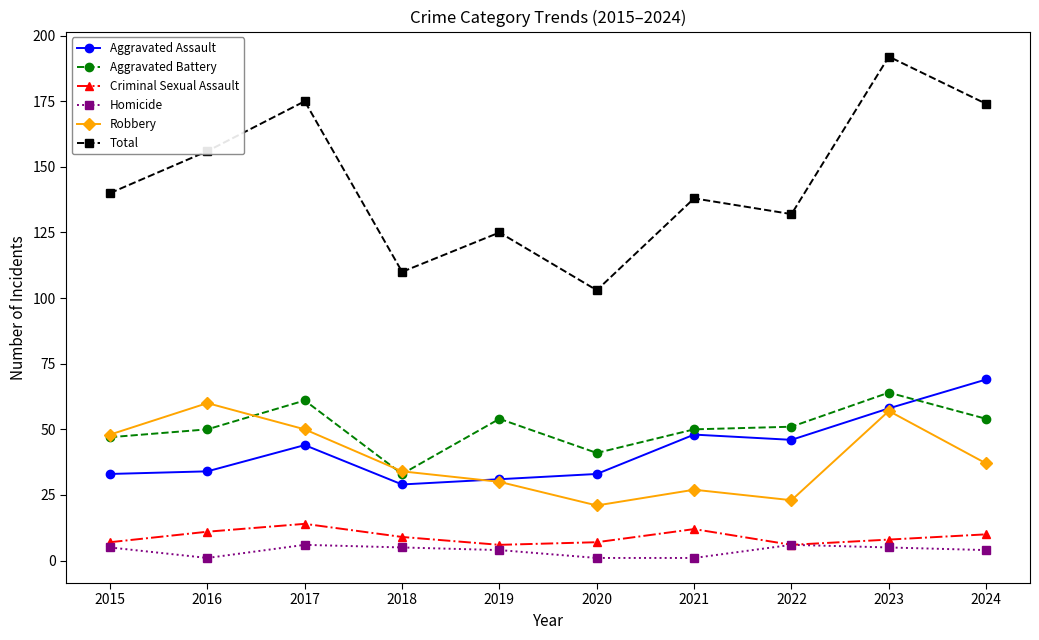

At which label does Total reach its minimum?

2020